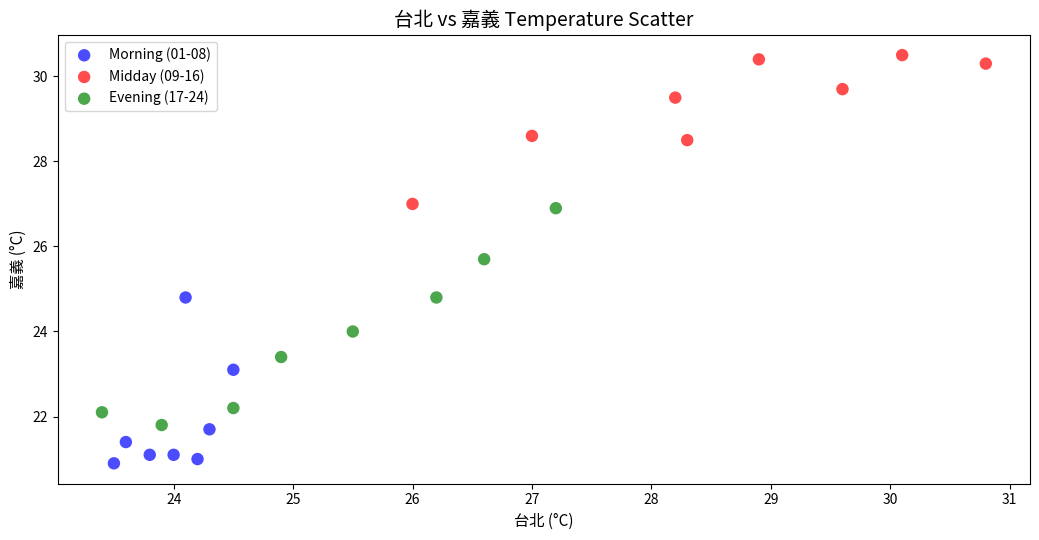

Which series contains the highest Y value?

Midday (09-16)